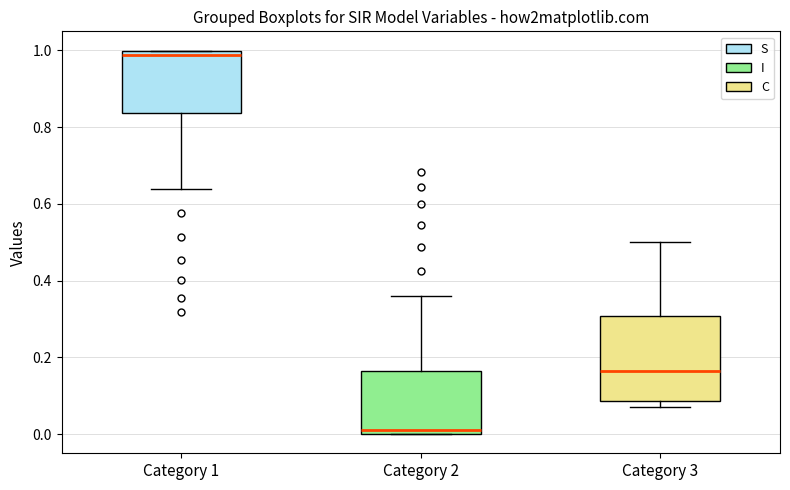

Which box has the highest median line?

Category 1